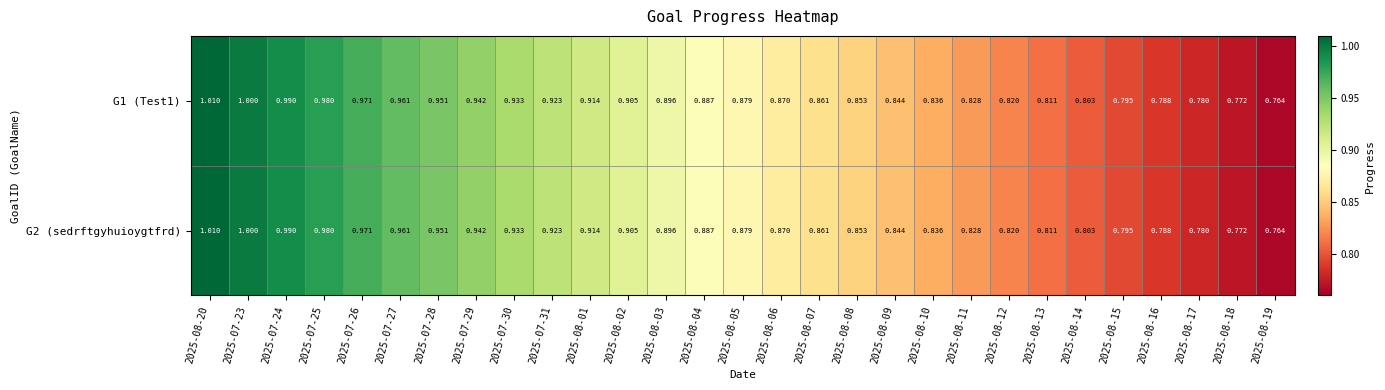

At which category is the sum across all series the highest?

2025-08-20